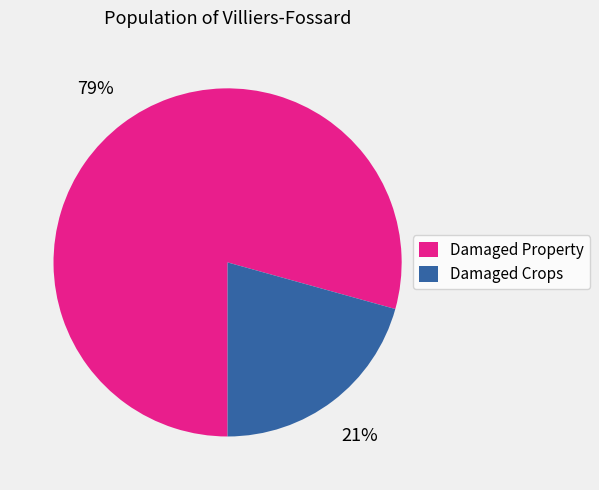

Which has a higher value, Damaged Property or Damaged Crops?

Damaged Property